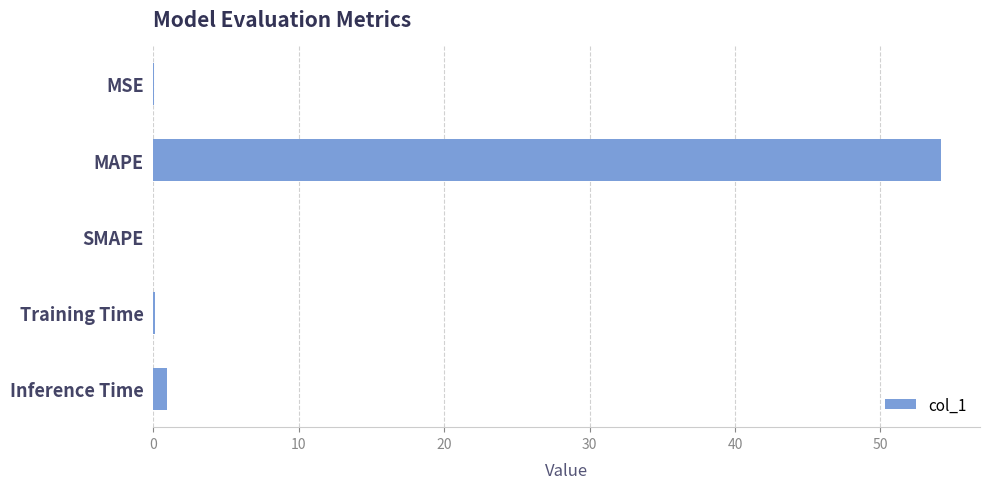

What is the sum of all values?

55.2